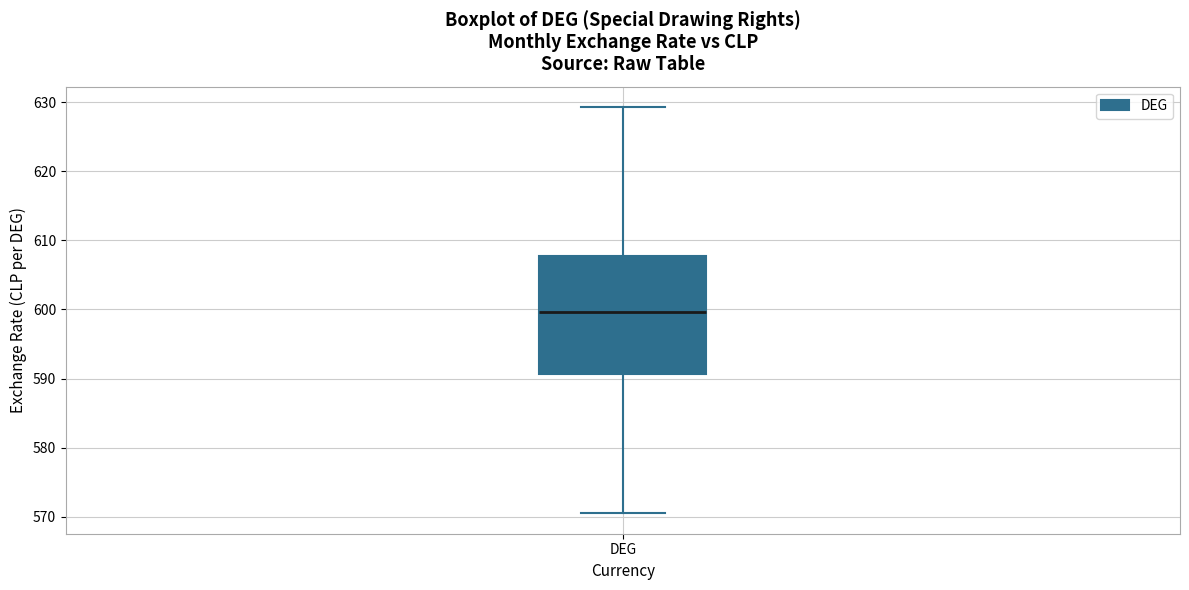

Transcribe this box plot: give where the median line is, the range the box spans, and where the two whiskers end, as read against the y-axis. The values are not printed on the chart, so give them approximately, as read against the axis.

median 600, box 591 to 608, whiskers 570 to 629